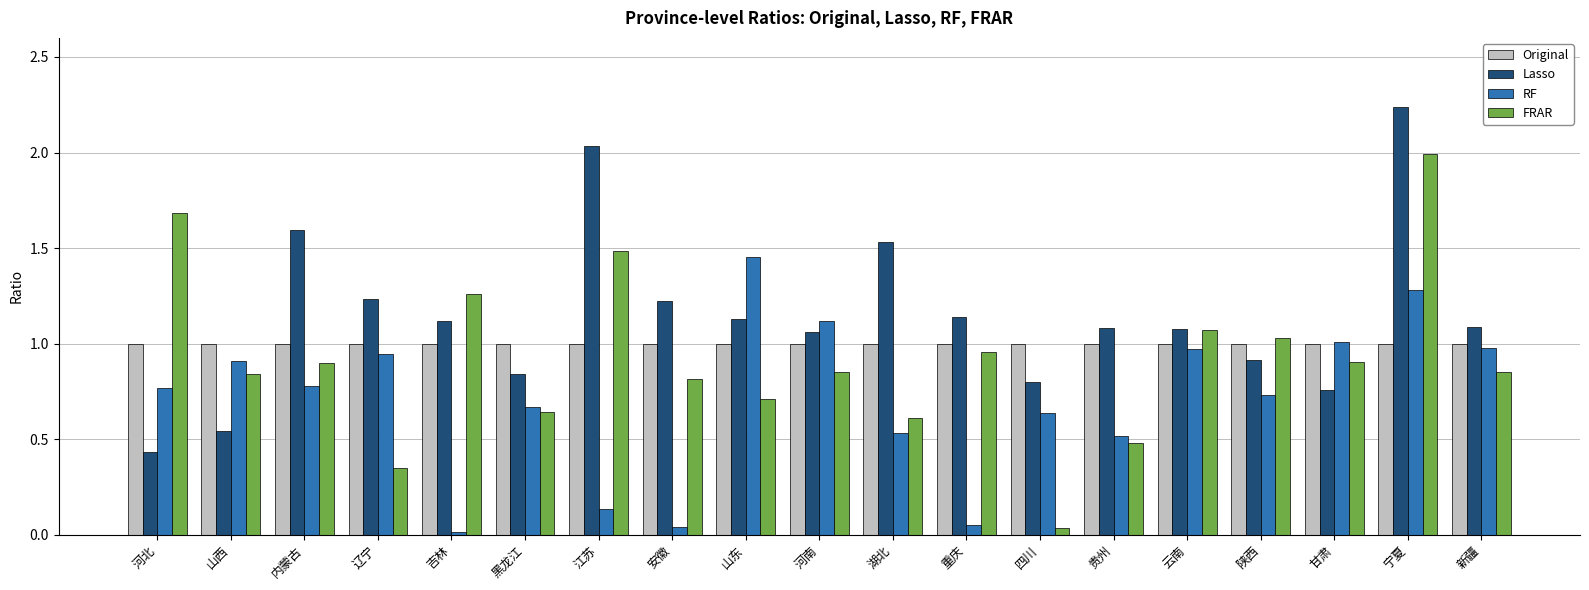

List the series in order of their overall mean, highest first.

Lasso, Original, FRAR, RF